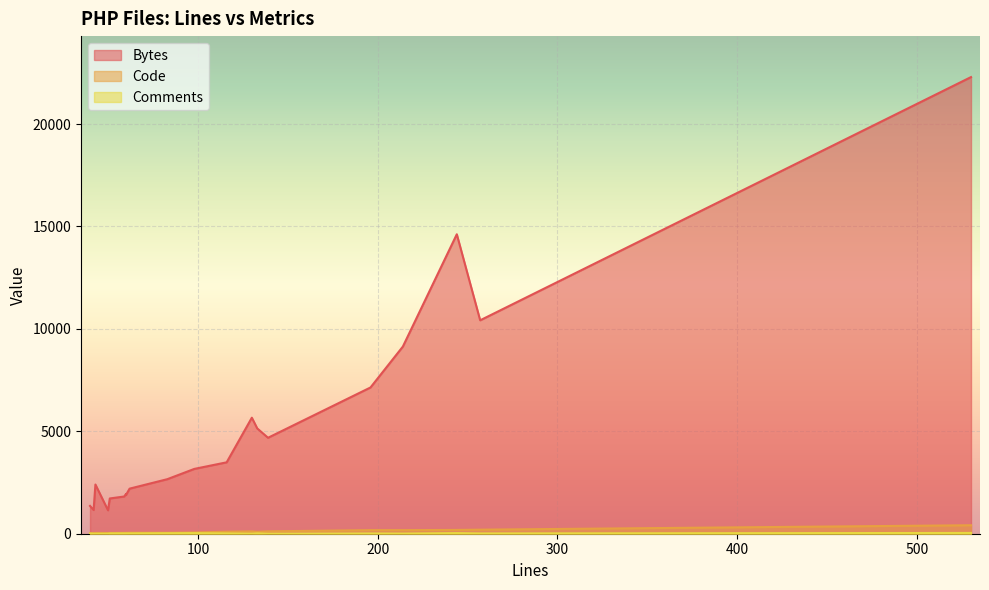

How many interior local peaks does the Comments series have?

6